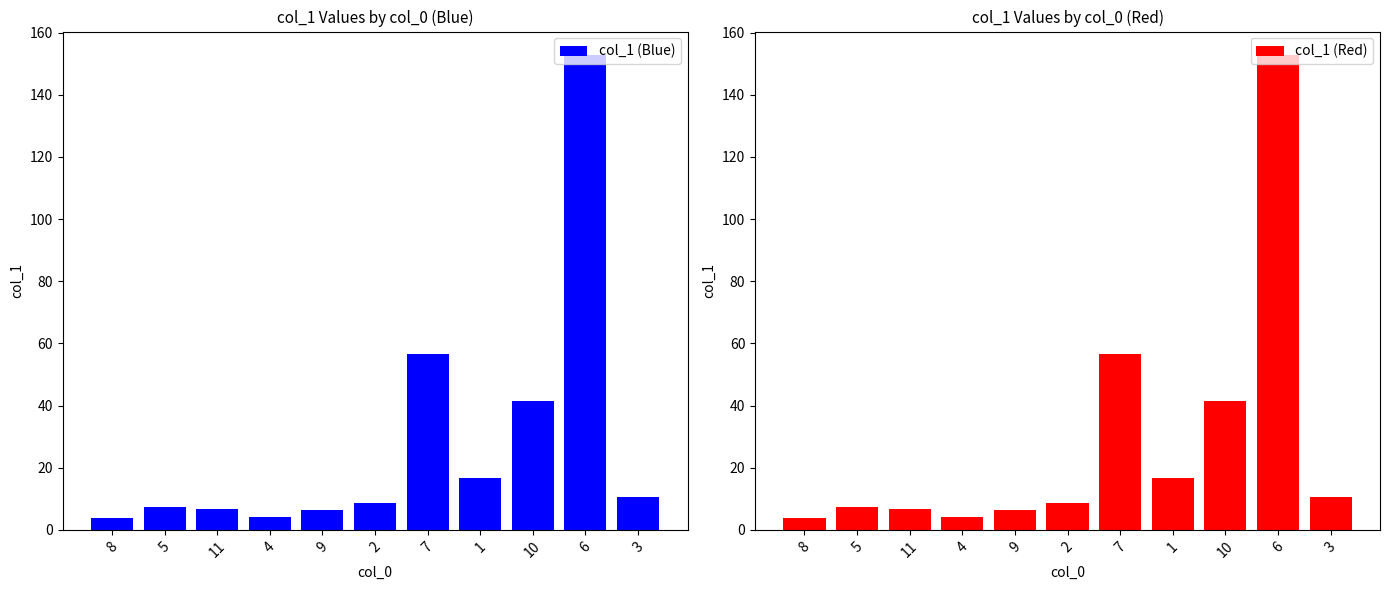

Which has a higher value, 9 or 11?

11